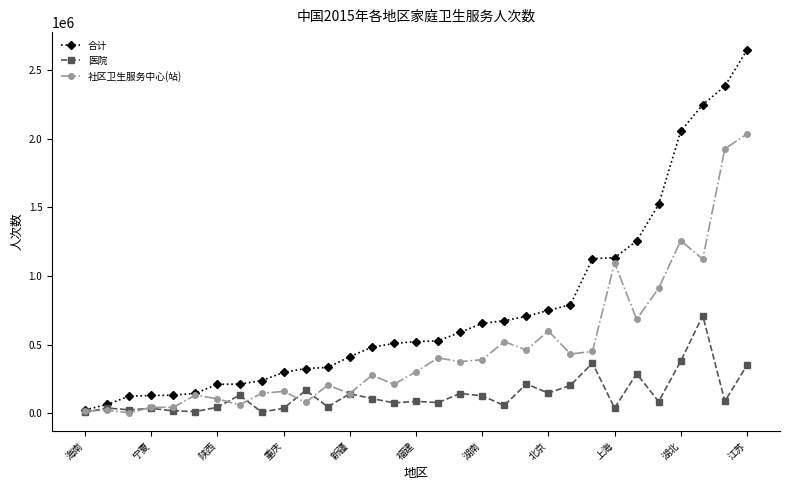

Which series has the largest total across all categories?

合计